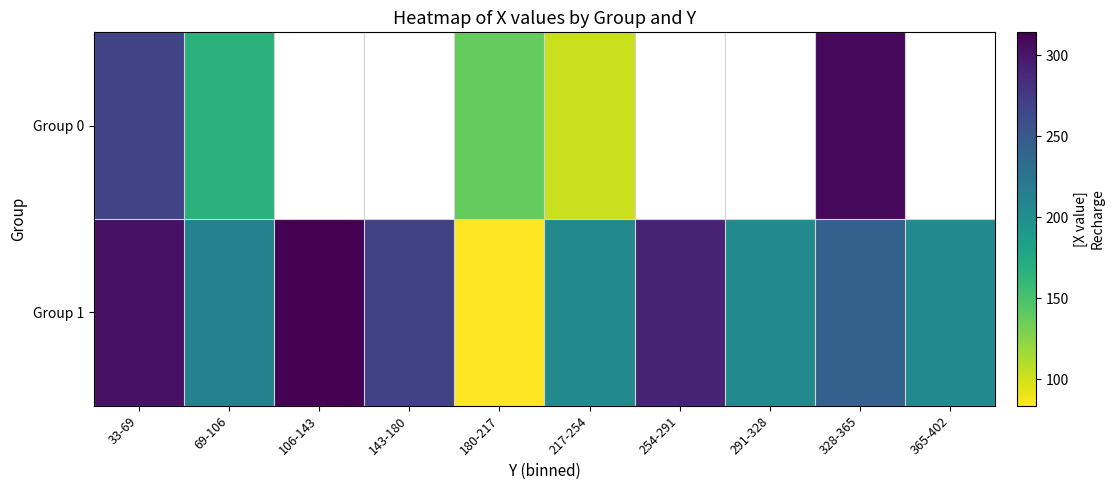

True or false: Group 1 has a value of 83.5 at 180-217.

True